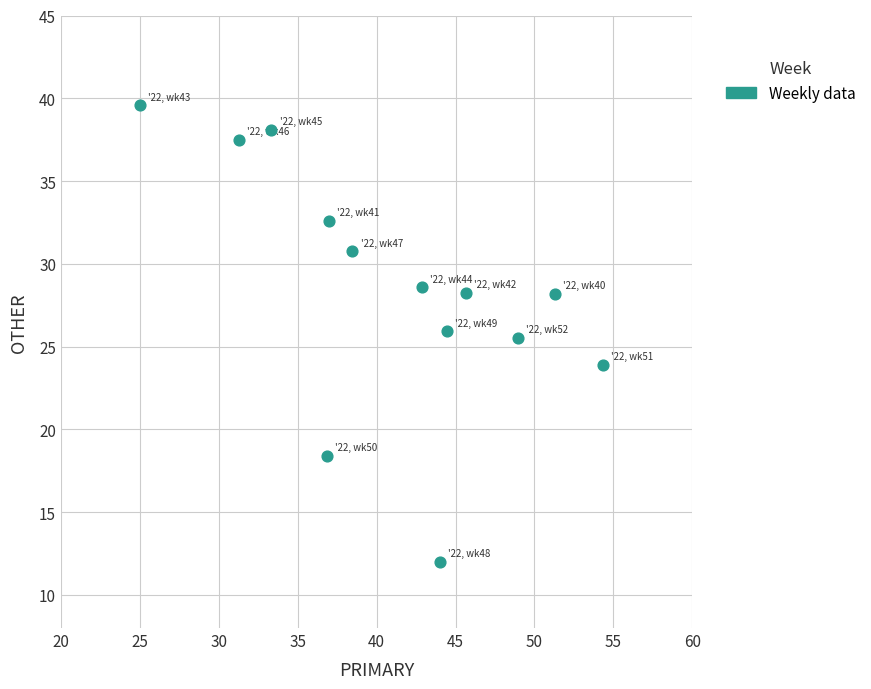

What is the range of Y values (max minus min)?

27.6